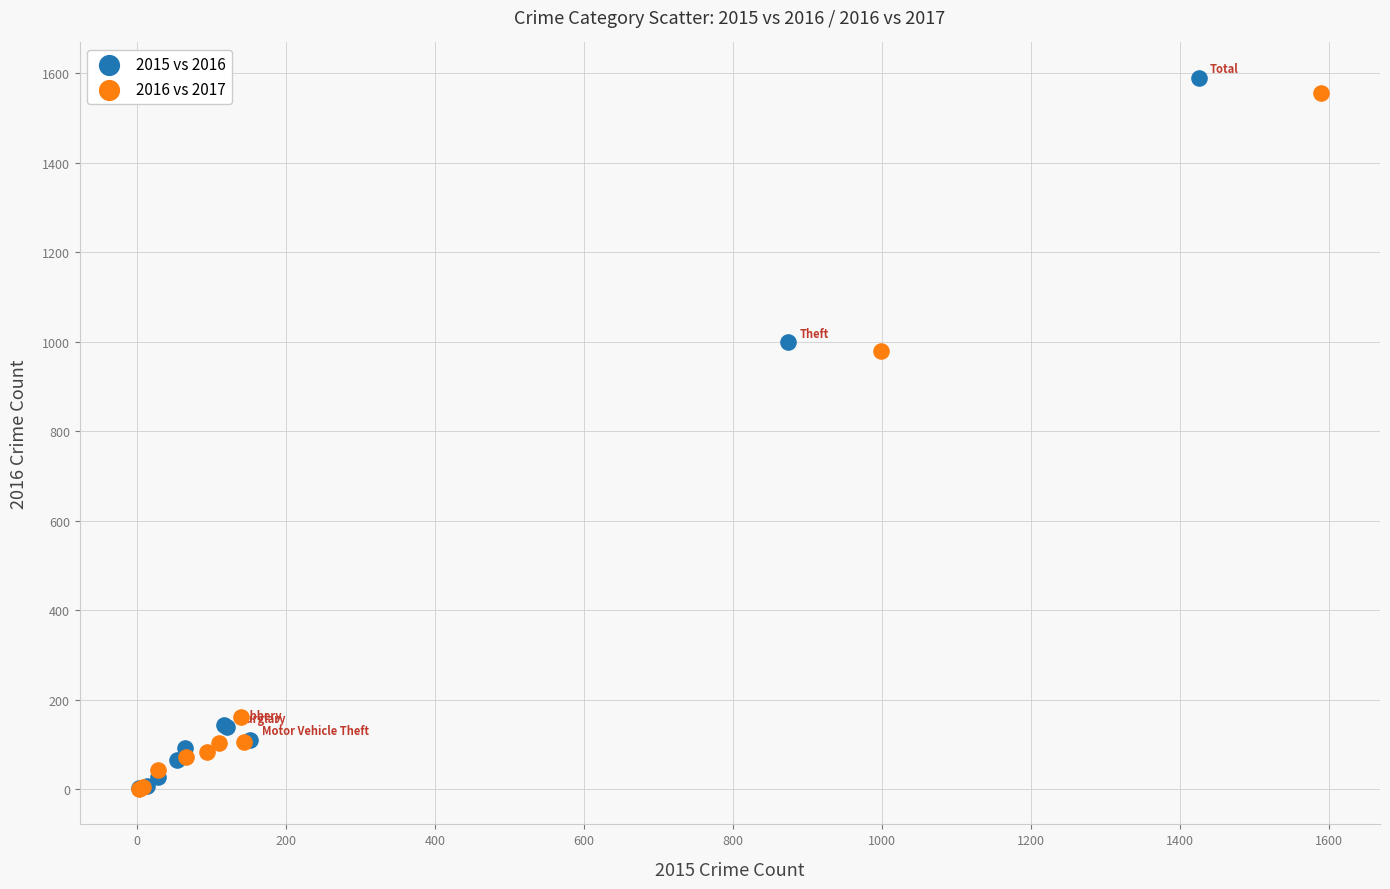

Which series has the largest Y range (max minus min)?

2015 vs 2016